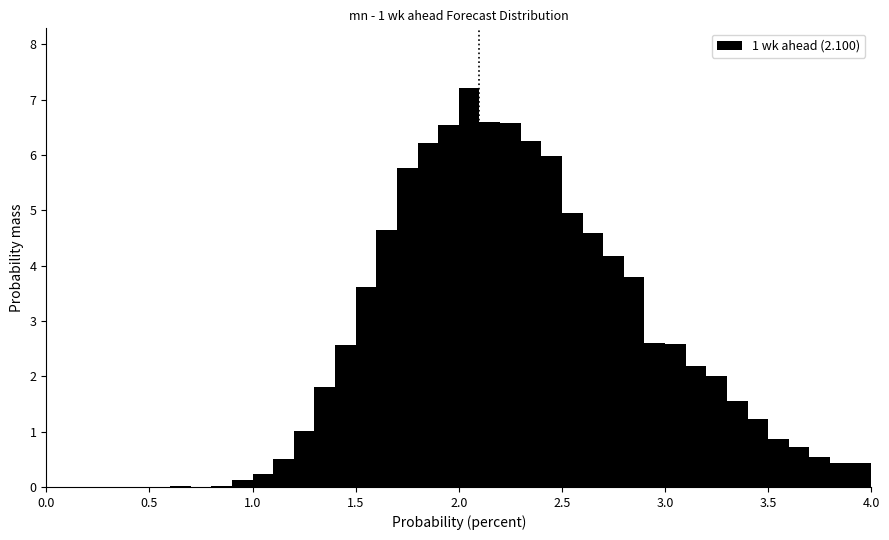

Read against the x-axis, roughly where is the centre of the tallest bar?

2.05